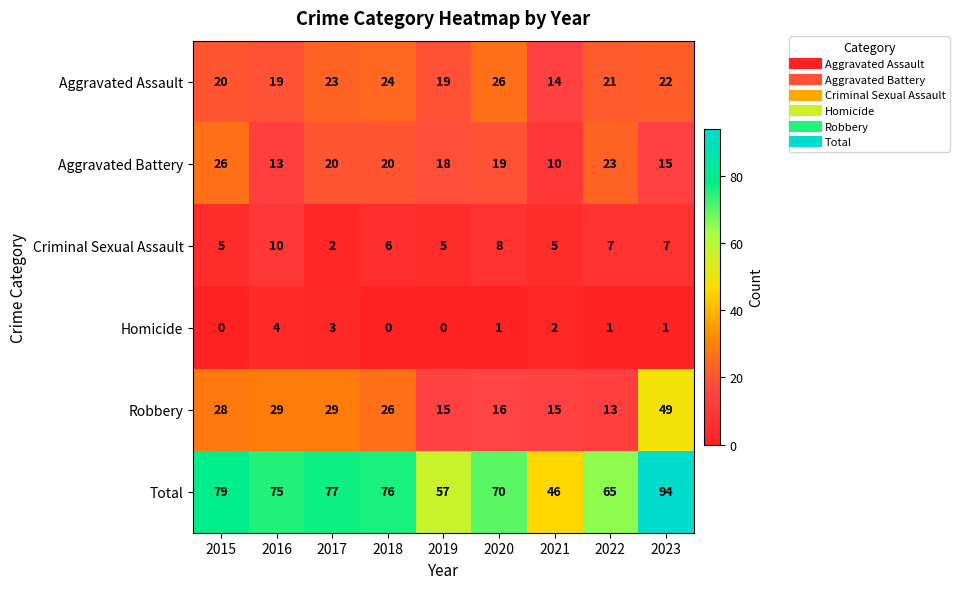

The value of Aggravated Assault at 2015 is 8. True or false?

False